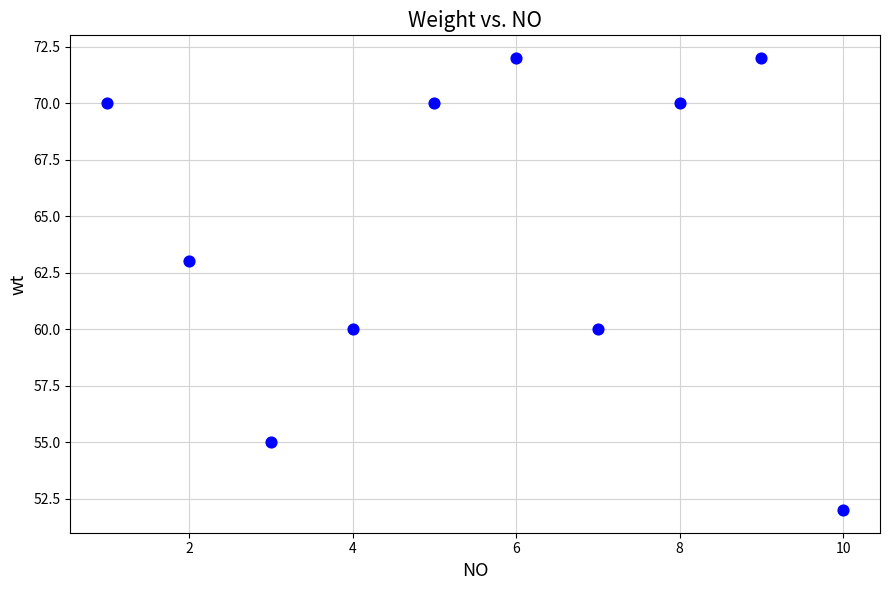

What Y value in the scatter plot is closest to 62?

63